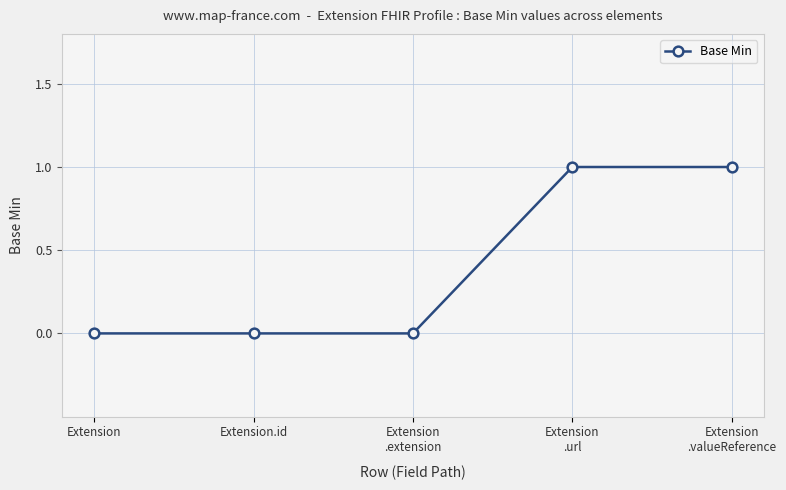

What is the maximum value shown in the chart?

1